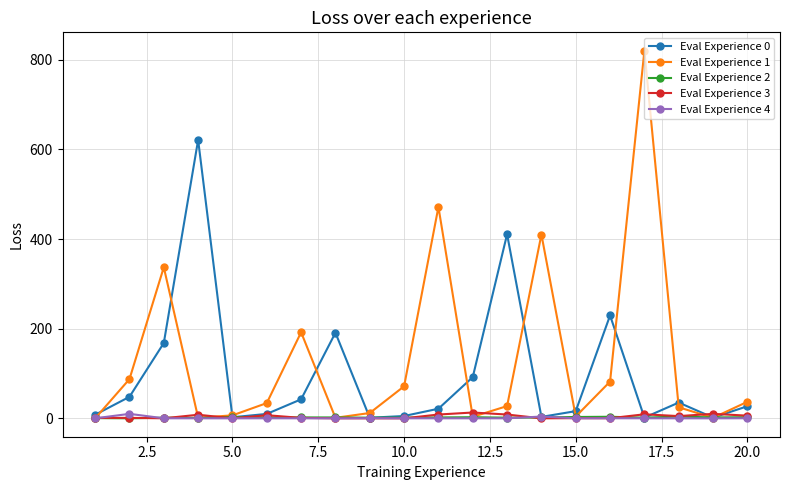

What is the difference between the maximum and second lowest values in the Eval Experience 3 series?

13.0